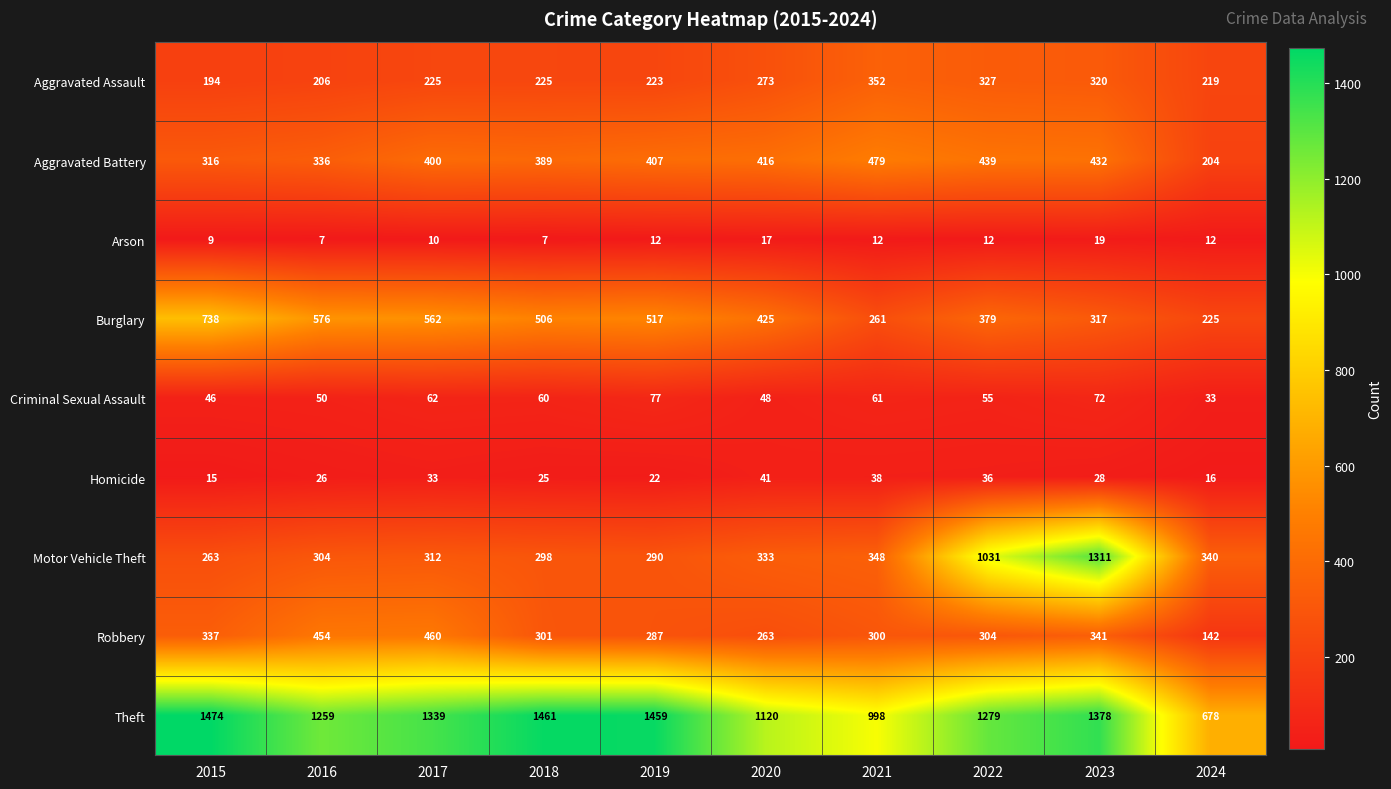

Which series has the widest spread of values?

Motor Vehicle Theft